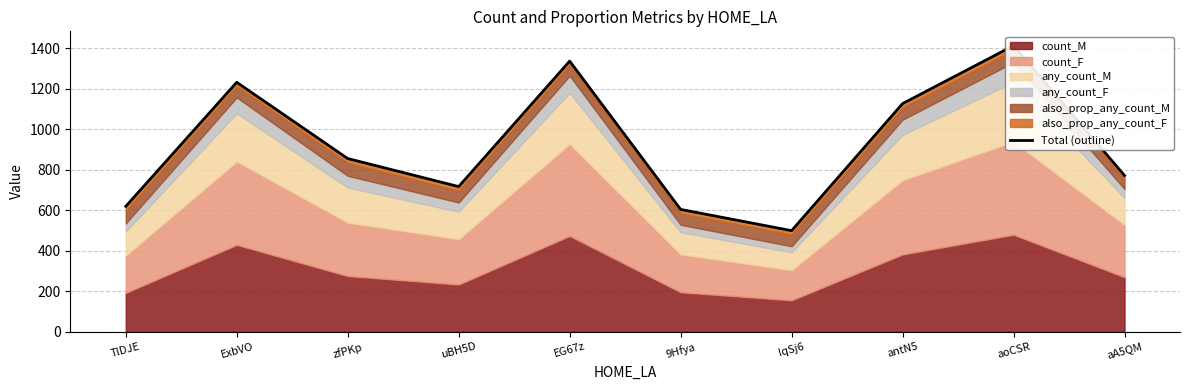

What is the value of the 2nd point from the left?

1231.4